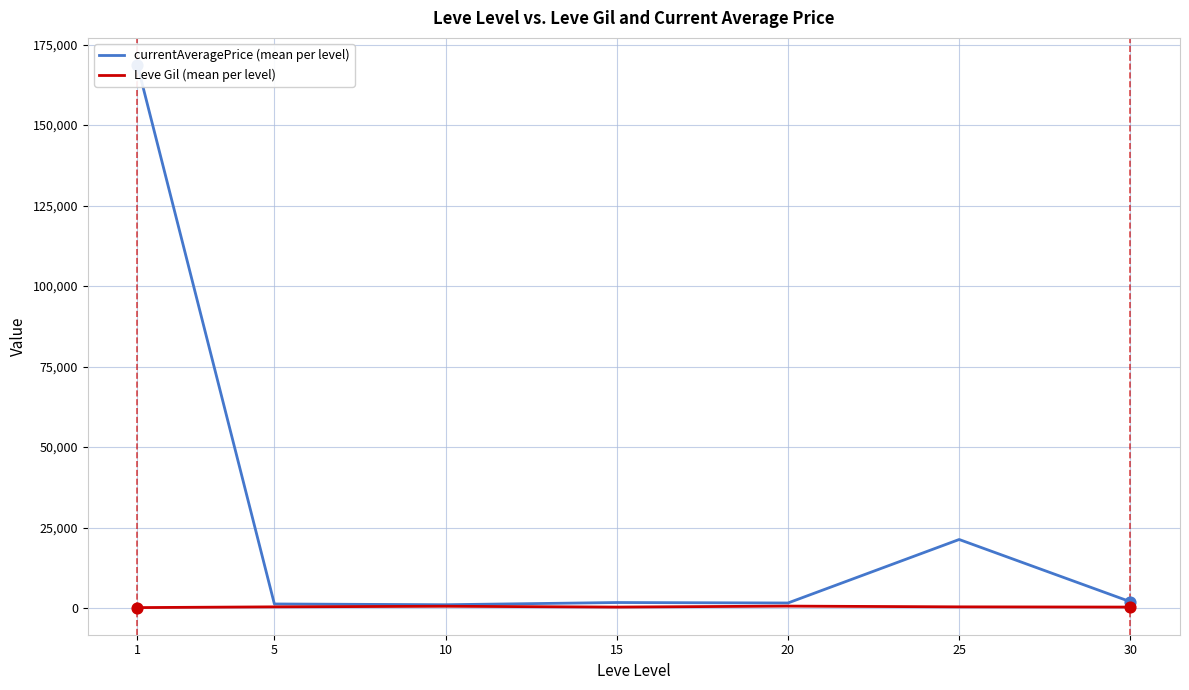

Which series reaches the maximum Y coordinate?

currentAveragePrice (mean per level)